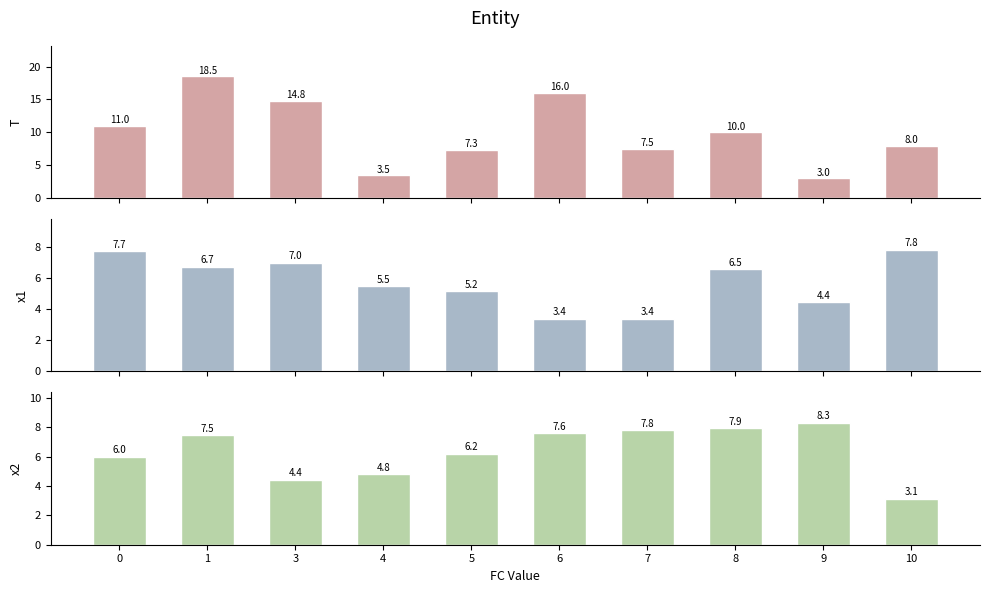

List the labels in order of x2 value, largest first.

9, 8, 7, 6, 1, 5, 0, 4, 3, 10